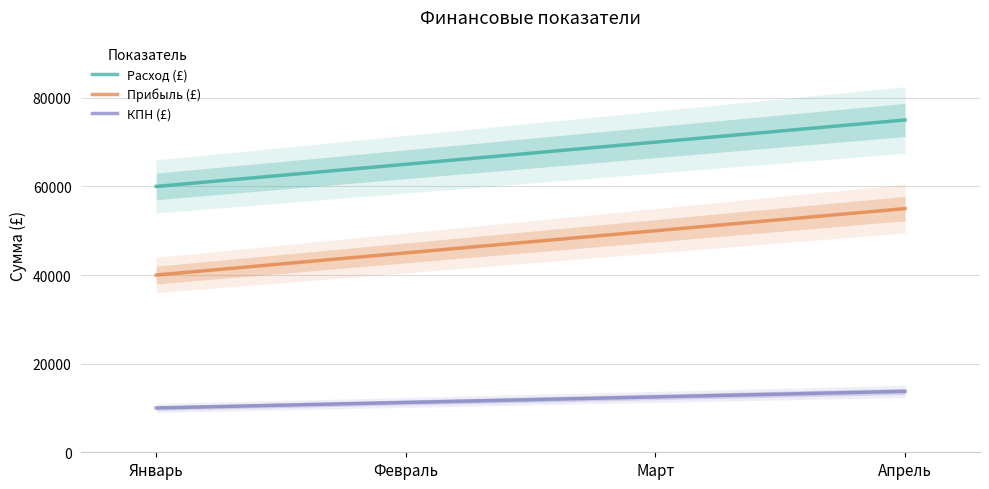

Between Январь and Март, which series saw the biggest shift?

Расход (£)